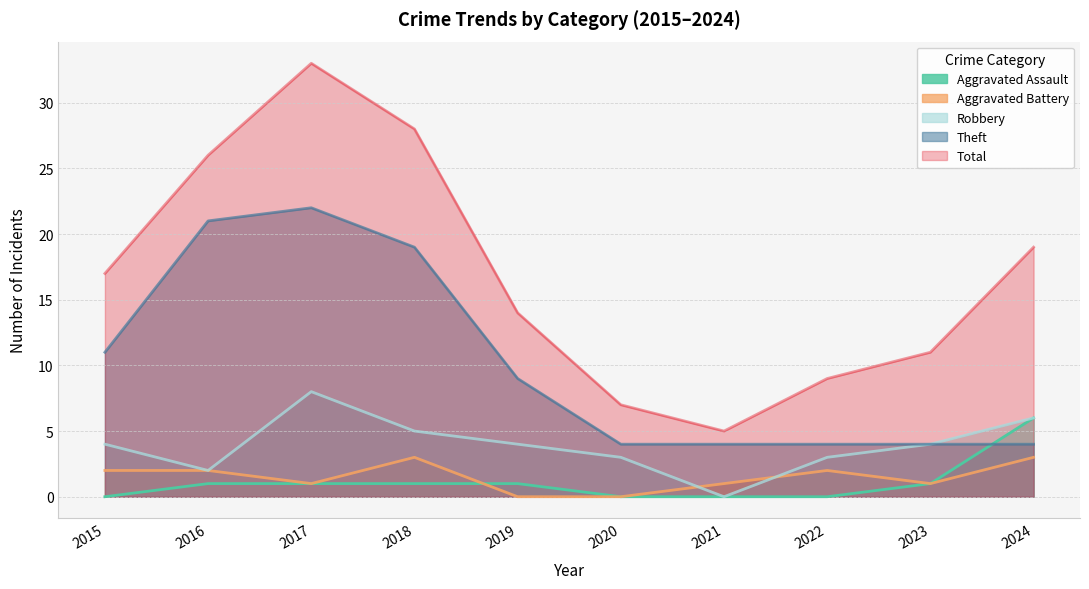

Reading left to right, transcribe all the data shown in this chart.

Aggravated Assault: 0	1	1	1	1	0	0	0	1	6
Aggravated Battery: 2	2	1	3	0	0	1	2	1	3
Robbery: 4	2	8	5	4	3	0	3	4	6
Theft: 11	21	22	19	9	4	4	4	4	4
Total: 17	26	33	28	14	7	5	9	11	19